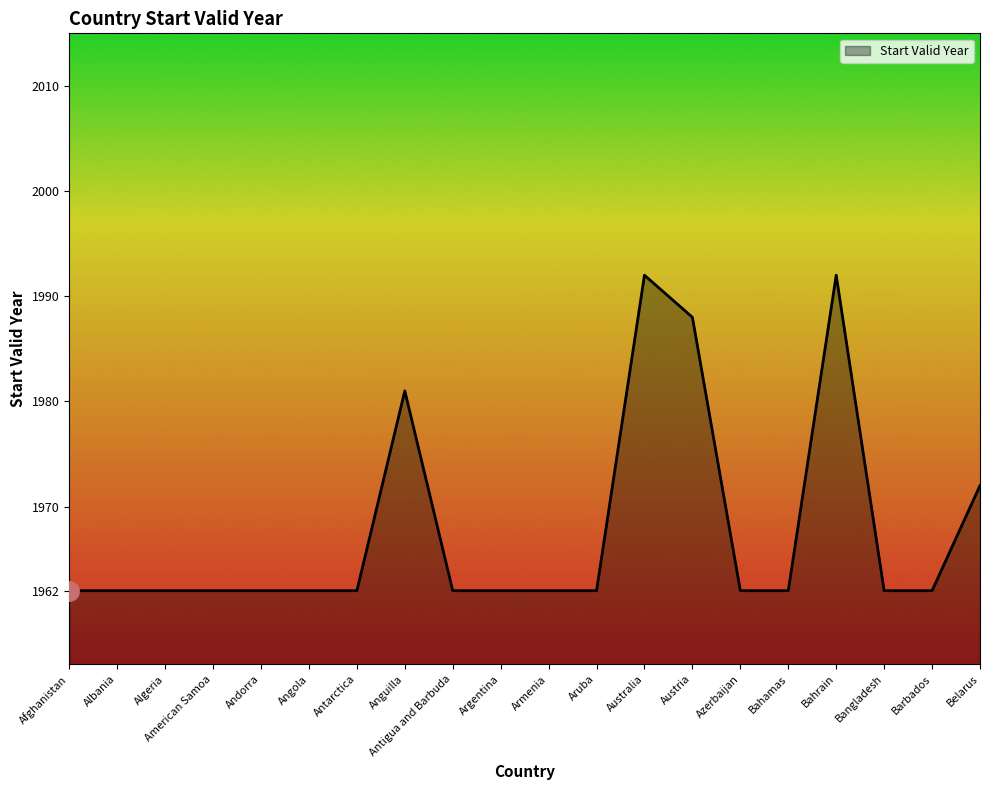

What is the difference between the second highest and minimum values?

30